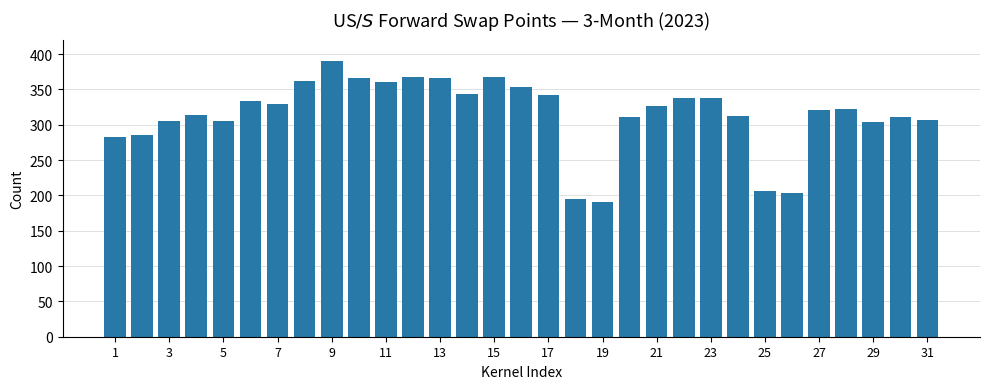

What is the greatest value displayed?

390.0